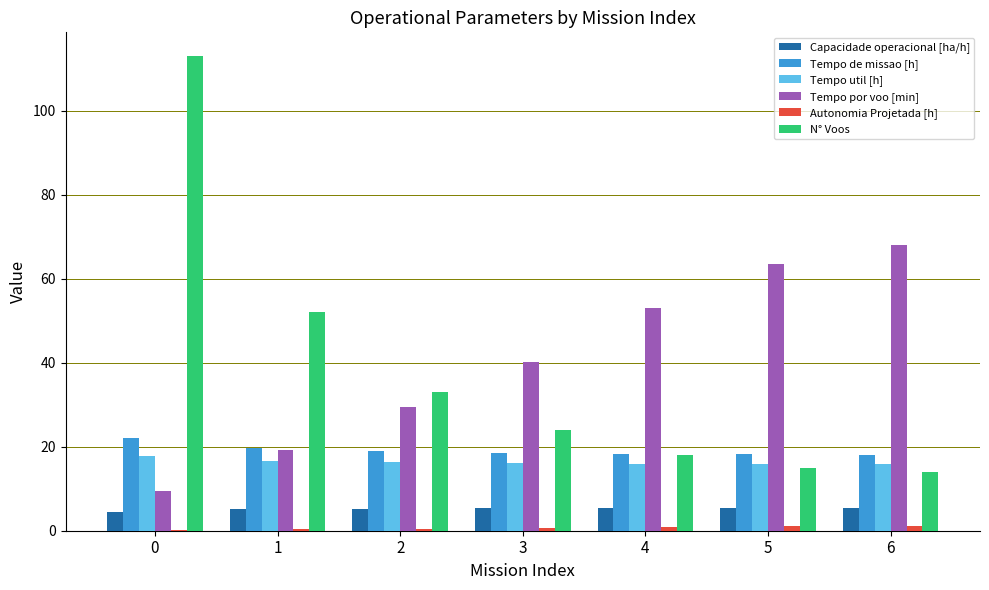

What is the sum of all Tempo util [h] values?

114.5